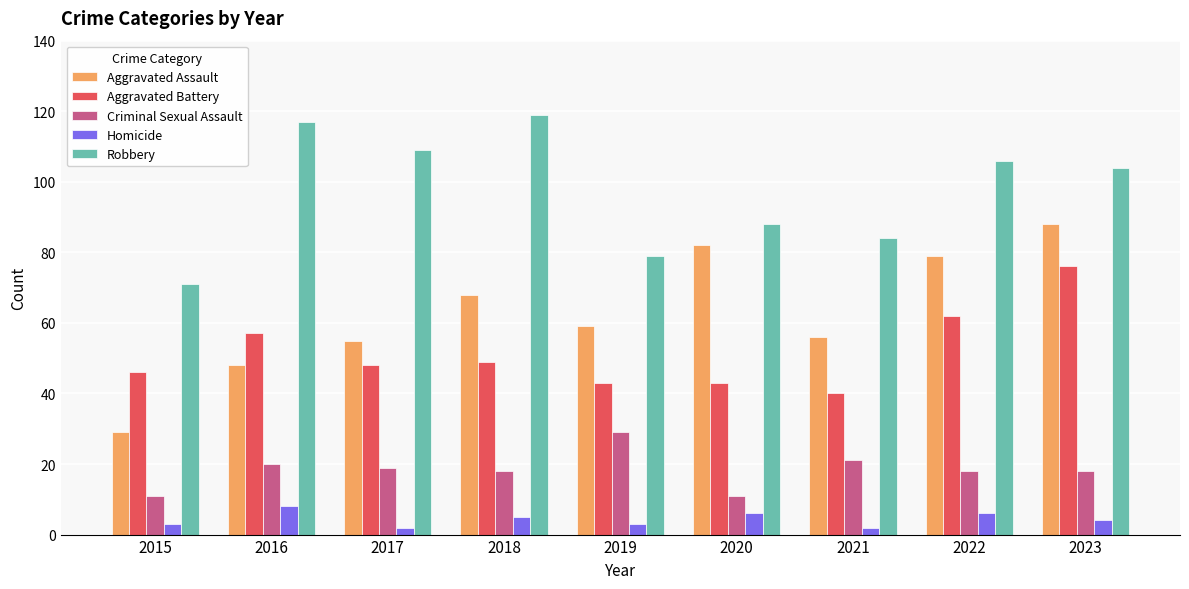

Reading left to right, transcribe all the data shown in this chart.

Aggravated Assault: 2015=29	2016=48	2017=55	2018=68	2019=59	2020=82	2021=56	2022=79	2023=88
Aggravated Battery: 2015=46	2016=57	2017=48	2018=49	2019=43	2020=43	2021=40	2022=62	2023=76
Criminal Sexual Assault: 2015=11	2016=20	2017=19	2018=18	2019=29	2020=11	2021=21	2022=18	2023=18
Homicide: 2015=3	2016=8	2017=2	2018=5	2019=3	2020=6	2021=2	2022=6	2023=4
Robbery: 2015=71	2016=117	2017=109	2018=119	2019=79	2020=88	2021=84	2022=106	2023=104